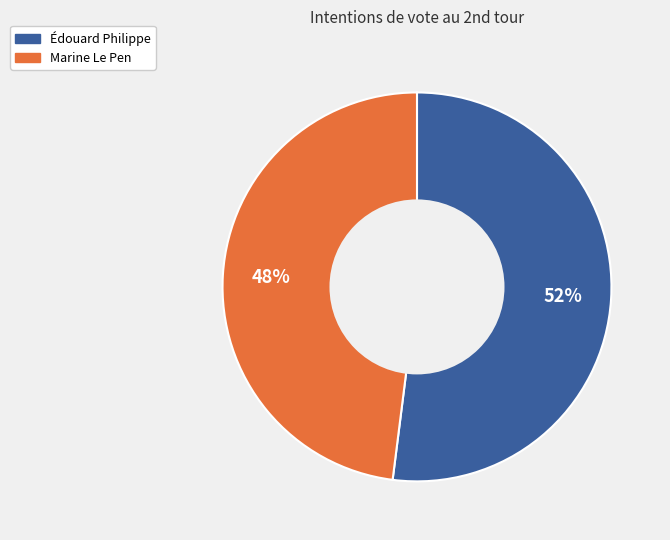

What percentage is the Édouard Philippe slice, to the nearest percent?

52%